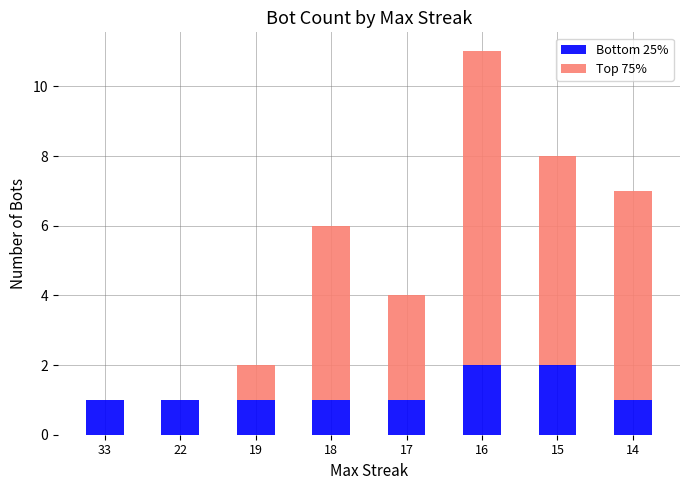

What is the total value across all series at 16?

11